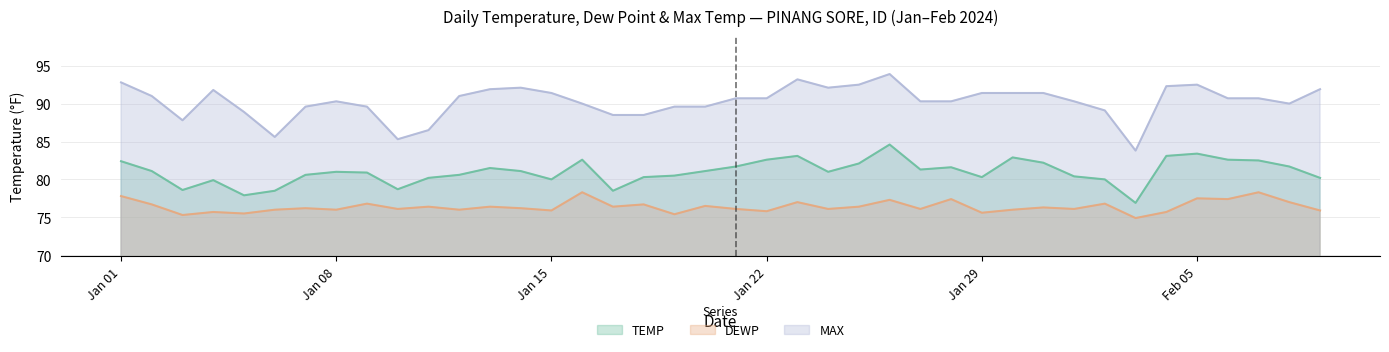

Where is the first local maximum for DEWP?

2024-01-04